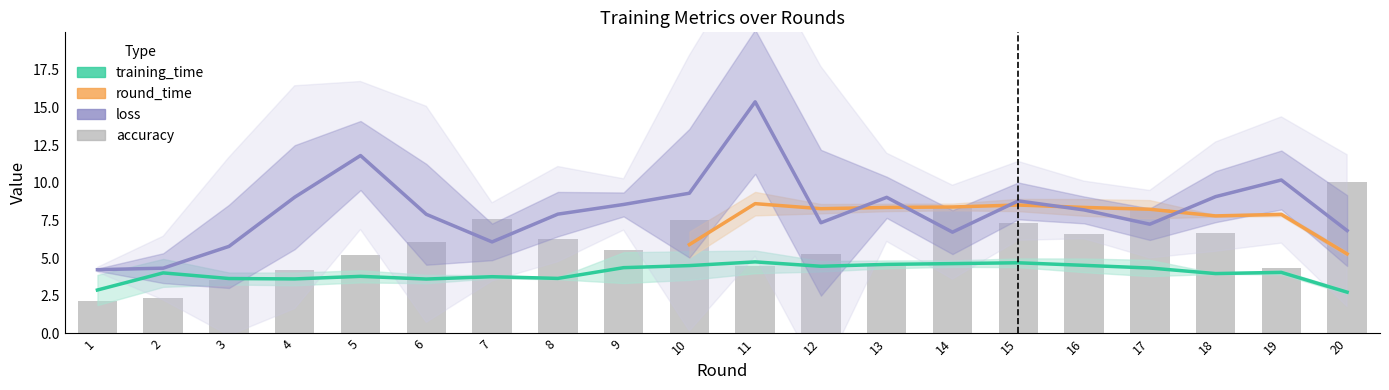

What is the maximum value shown in the chart?

15.4